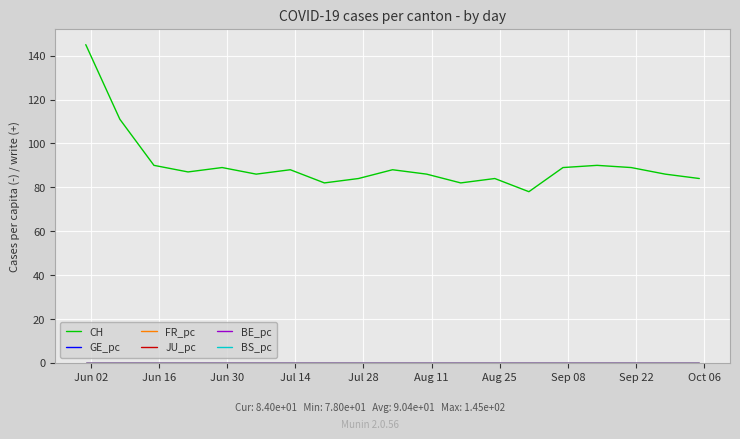

Which series has the largest total across all categories?

CH